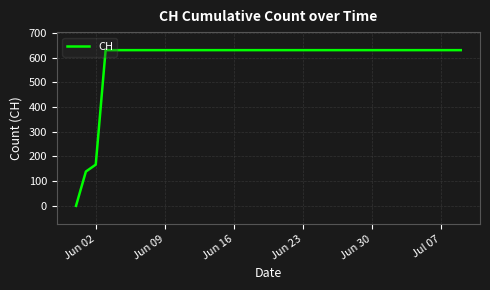

What is the greatest value displayed?

631